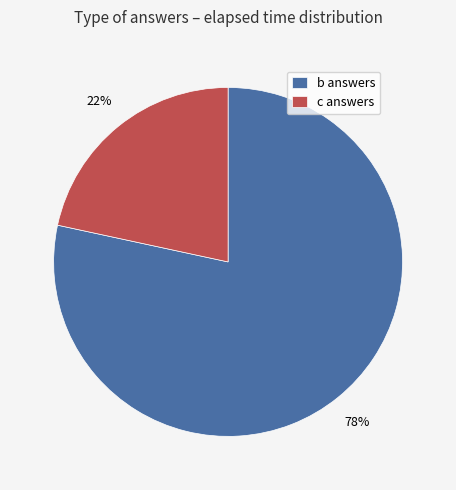

How many segments does this pie chart have?

2